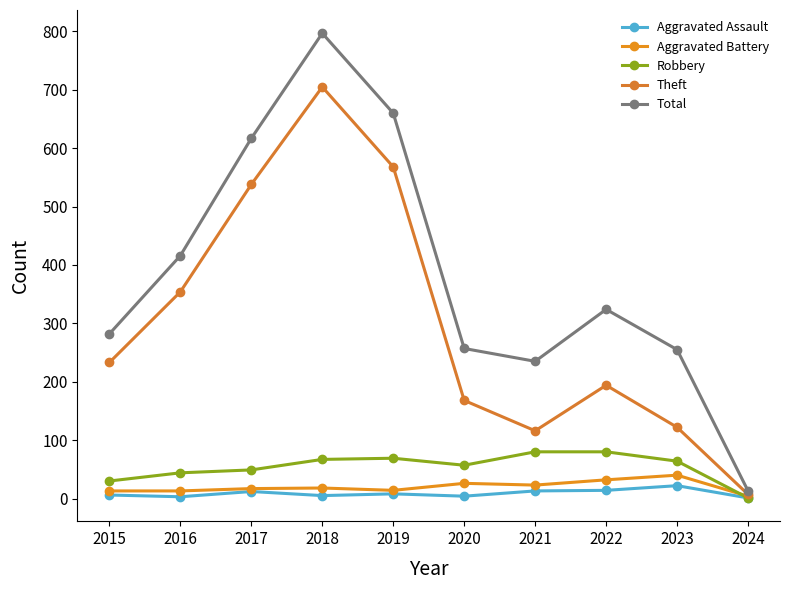

The Theft series shows 194 at 2022. True or false?

True